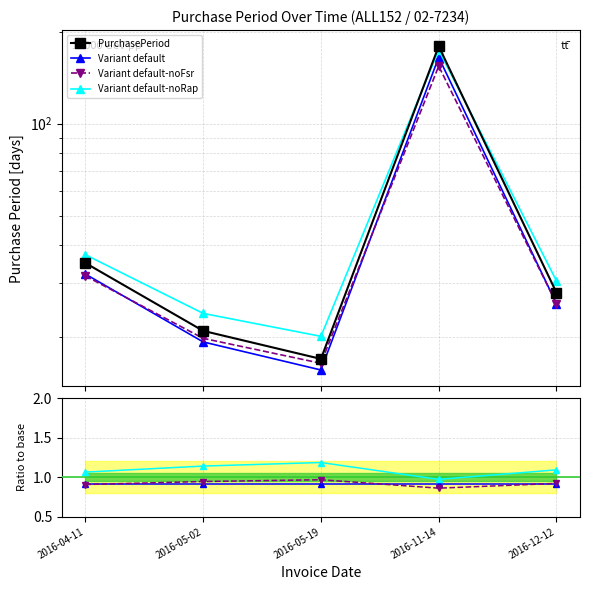

True or false: Variant default-noFsr and PurchasePeriod intersect in this chart.

False